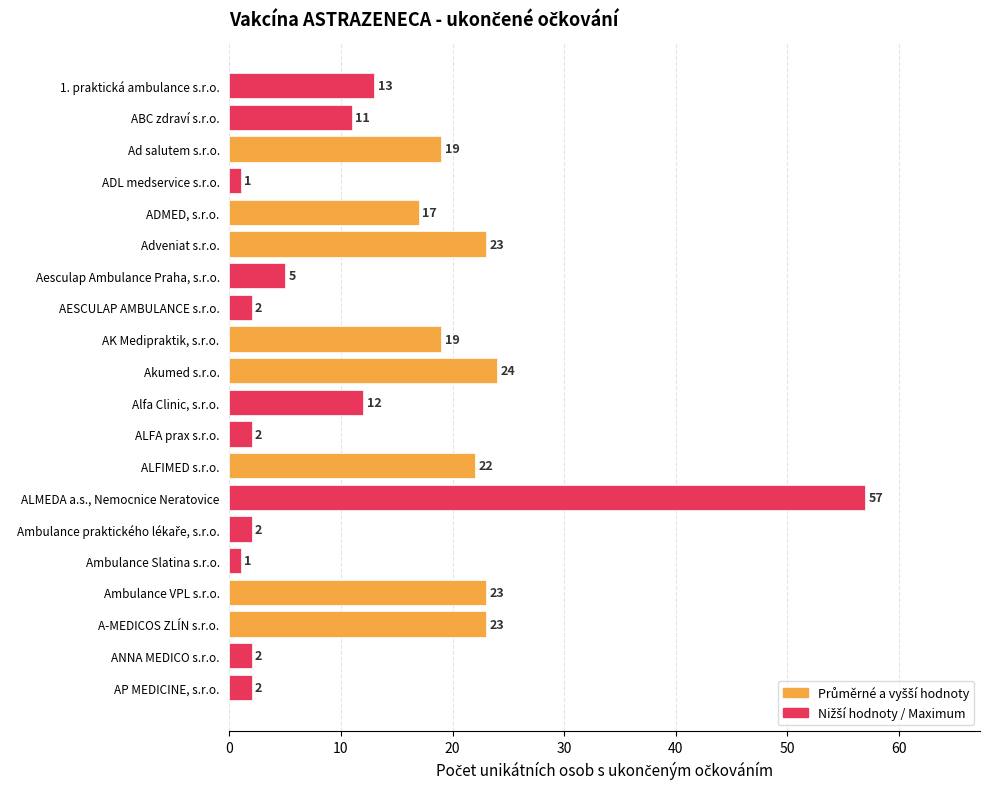

Reading top to bottom, list all the values displayed in this chart.

13	11	19	1	17	23	5	2	19	24	12	2	22	57	2	1	23	23	2	2